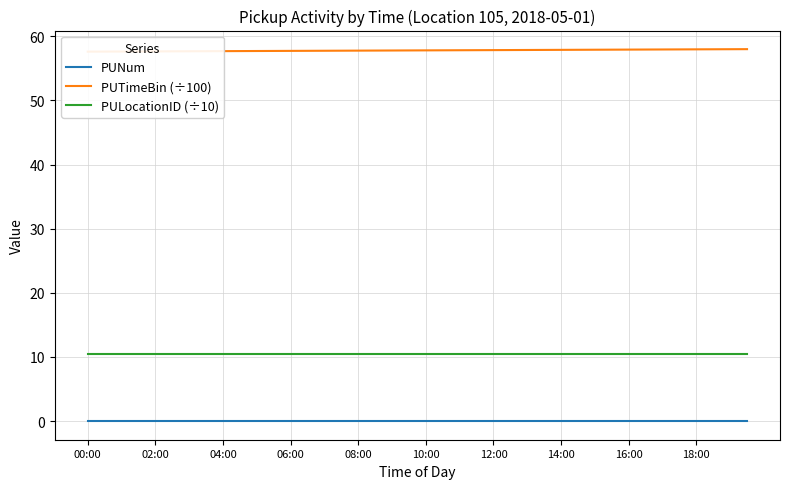

The value of PULocationID (÷10) at 06:00 is 10.5. True or false?

True